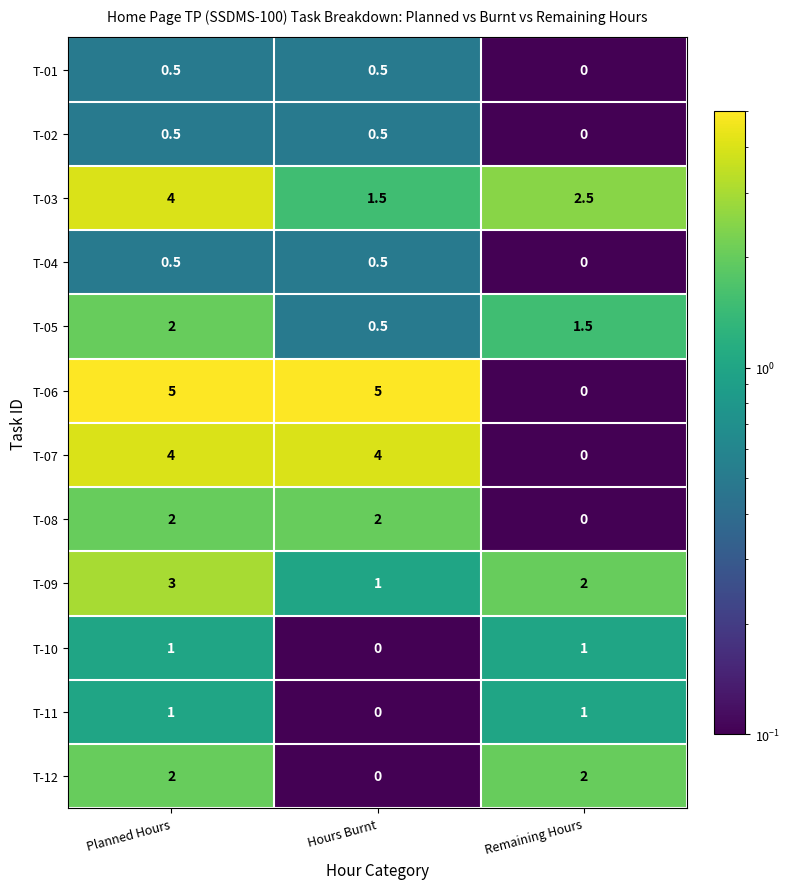

At which category is the sum across all series the highest?

Planned Hours